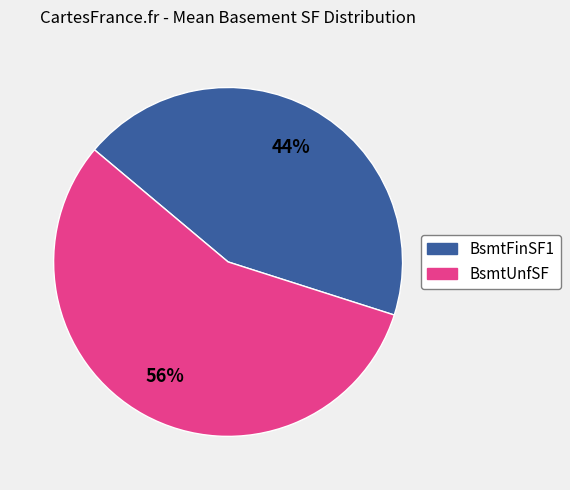

What is the largest slice in the pie chart?

BsmtUnfSF